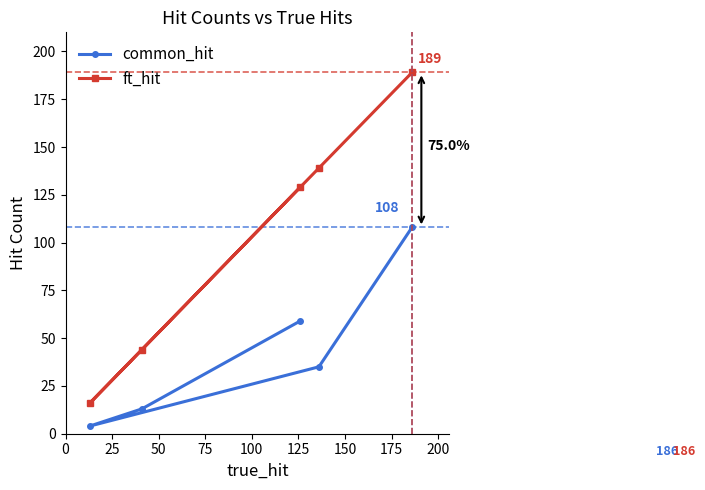

What is the value of the common_hit point at the 1st from the left?

4